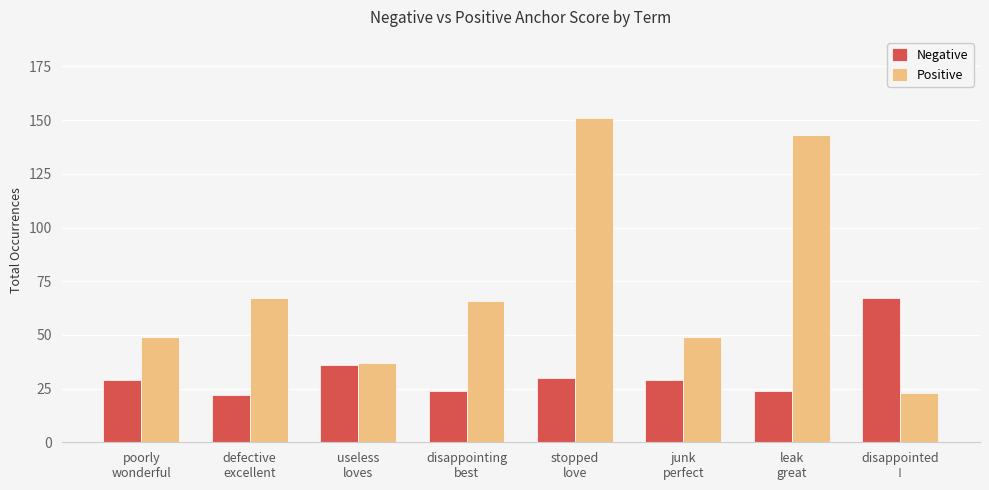

How many bars are there in each group?

2